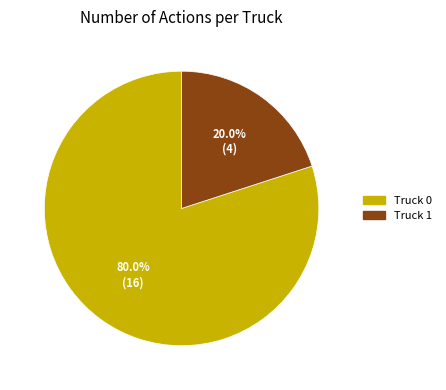

Between Truck 0 and Truck 1, which is larger?

Truck 0